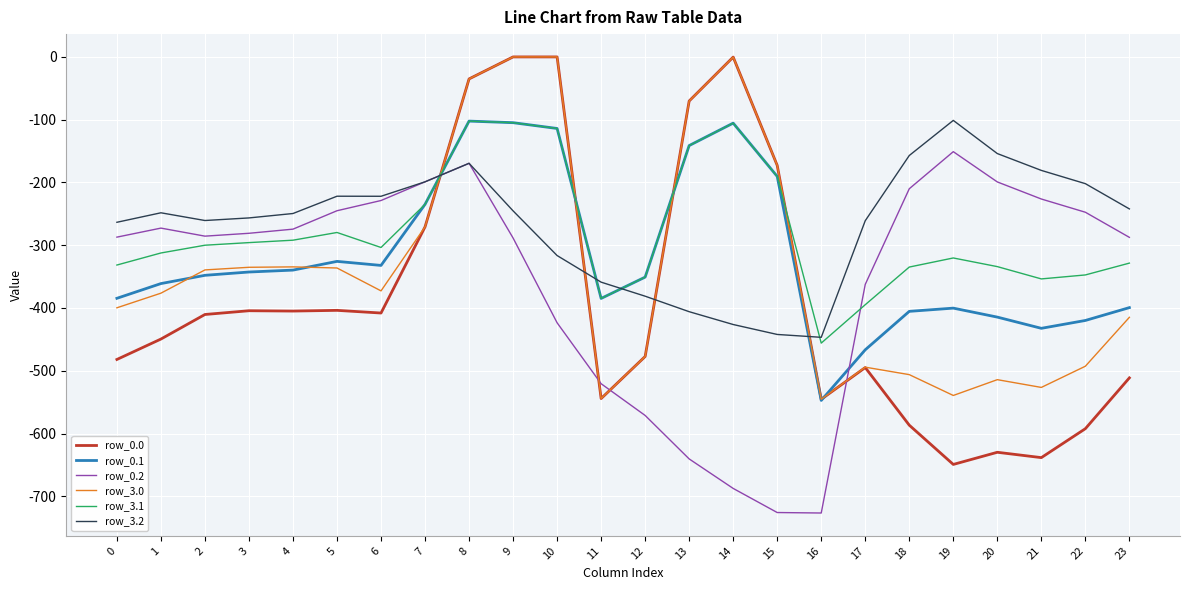

Between 2 and 11, which series saw the biggest shift?

row_0.2